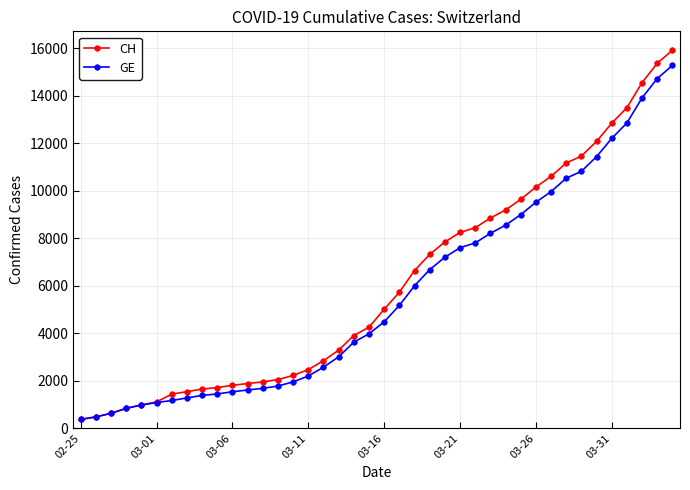

At how many categories does at least one series exceed 12532?

5